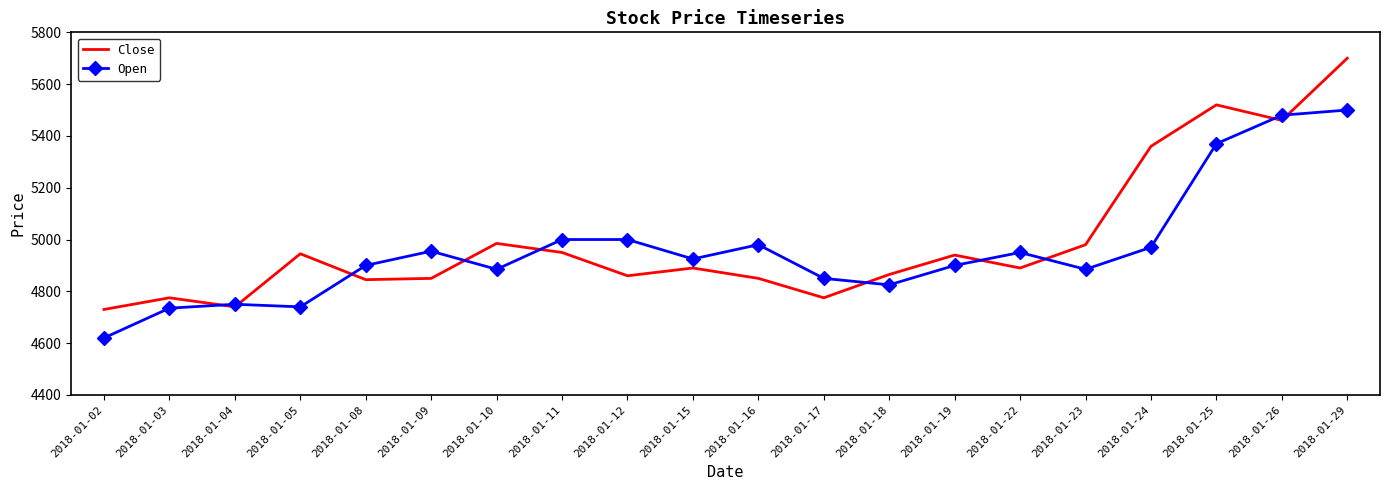

Read the Open value at 2018-01-04, to the nearest 10.

4750